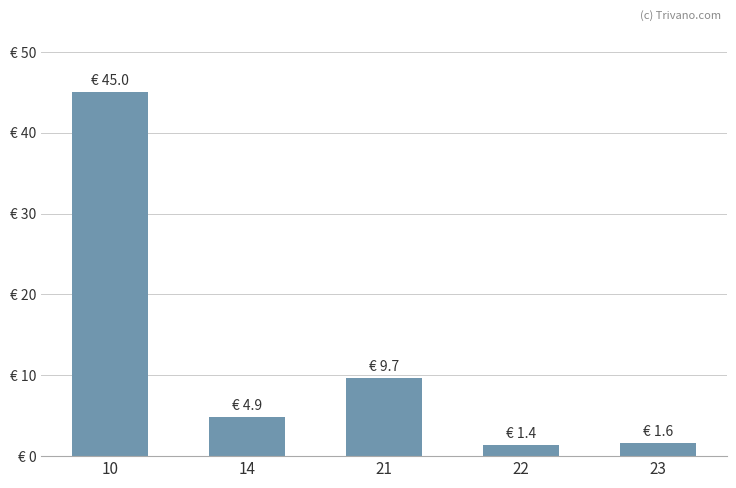

Between 10 and 21, which is larger?

10